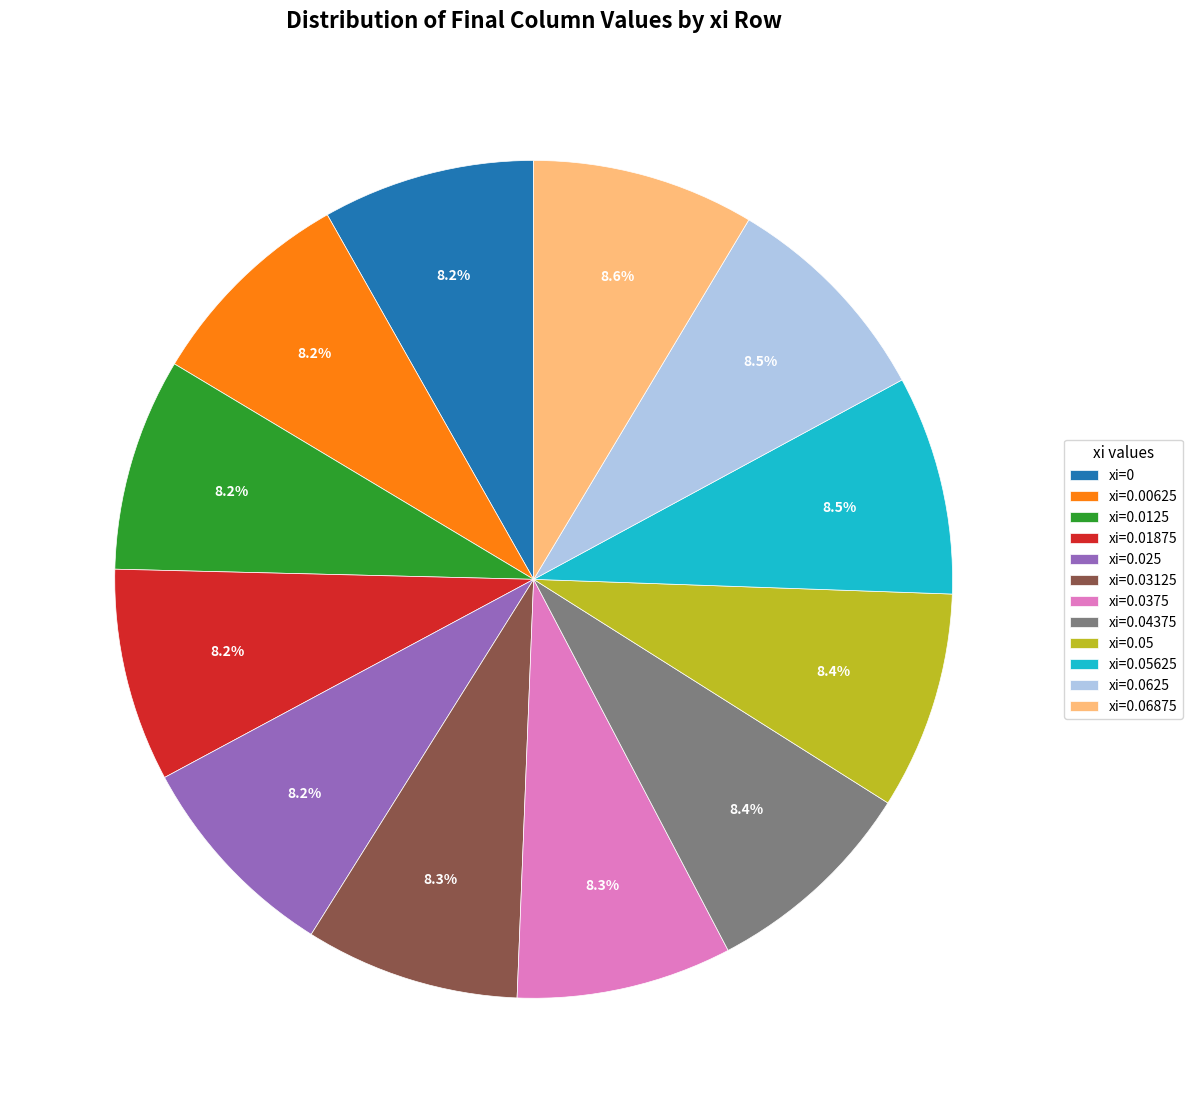

Approximately how many times larger is the value at xi=0 compared to xi=0.00625?

1.0